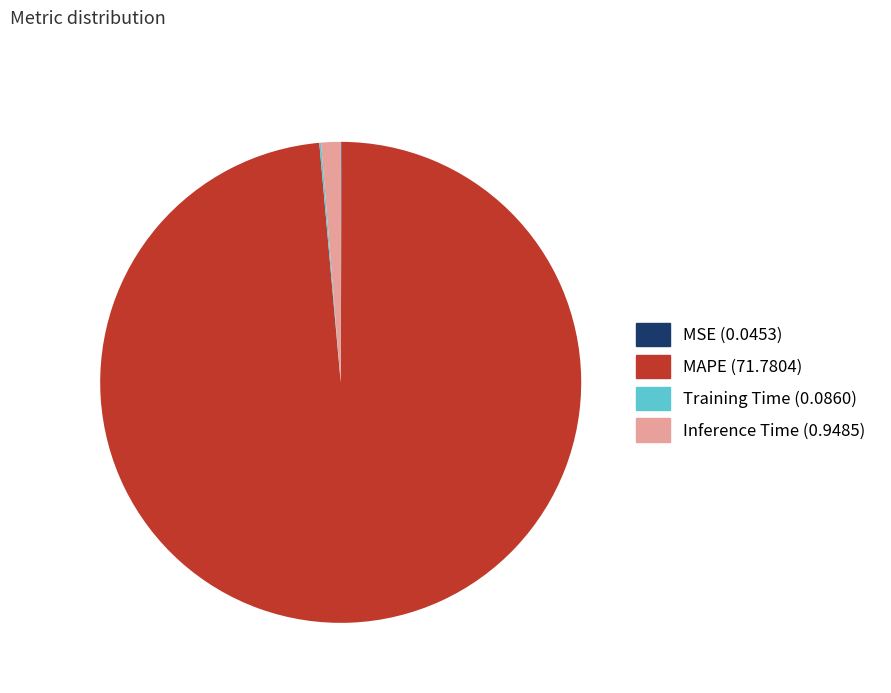

Is there any slice that represents more than half of the pie?

Yes